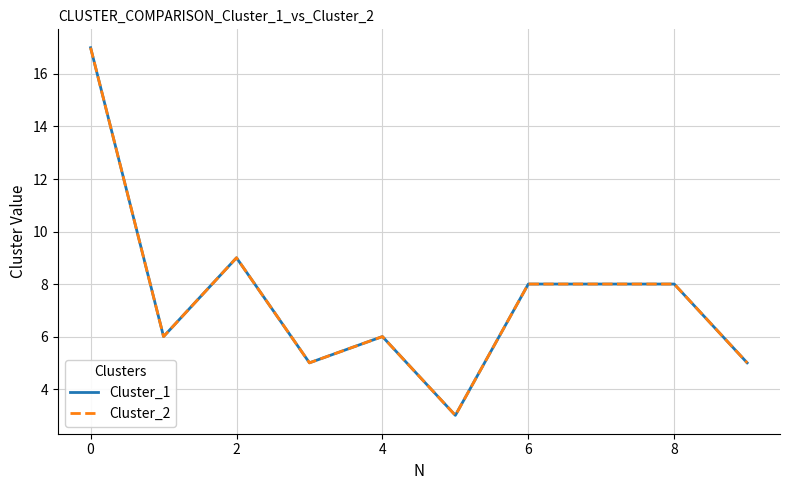

What is the difference between the maximum and minimum values in the Cluster_2 series?

14